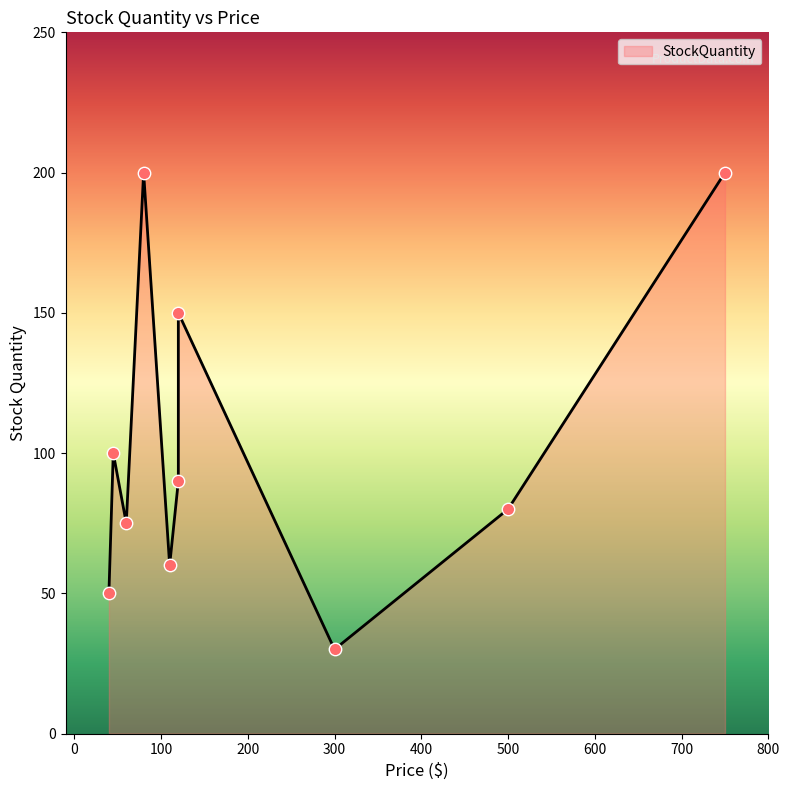

Between 45 and 80, which is larger?

80